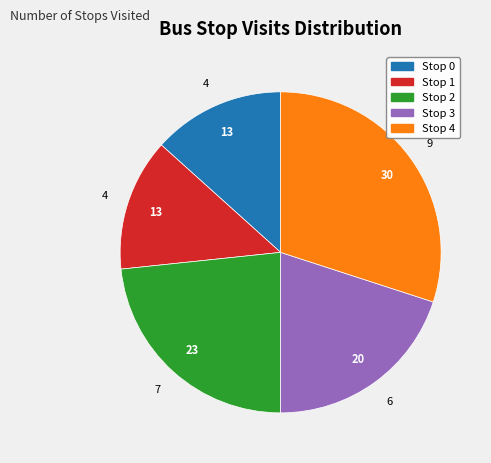

How many segments does this pie chart have?

5